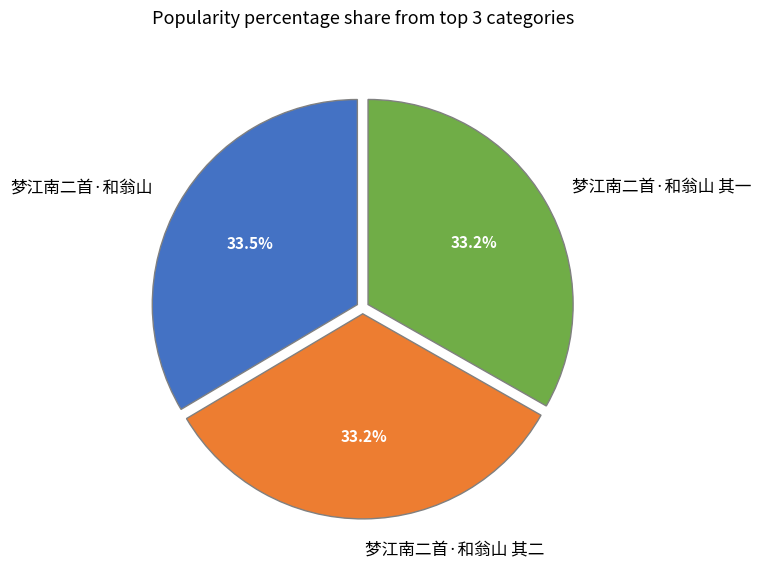

How many slices are in this pie chart?

3